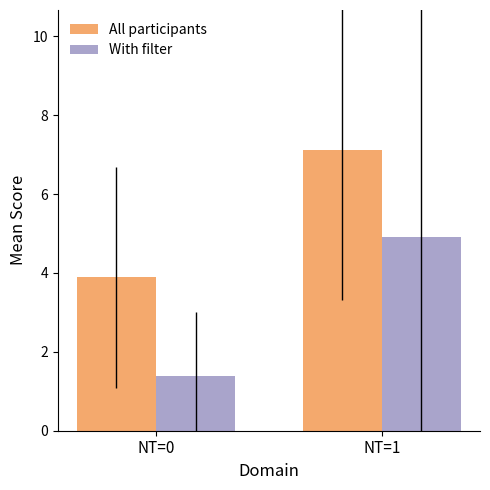

Which series has the largest total across all categories?

All participants